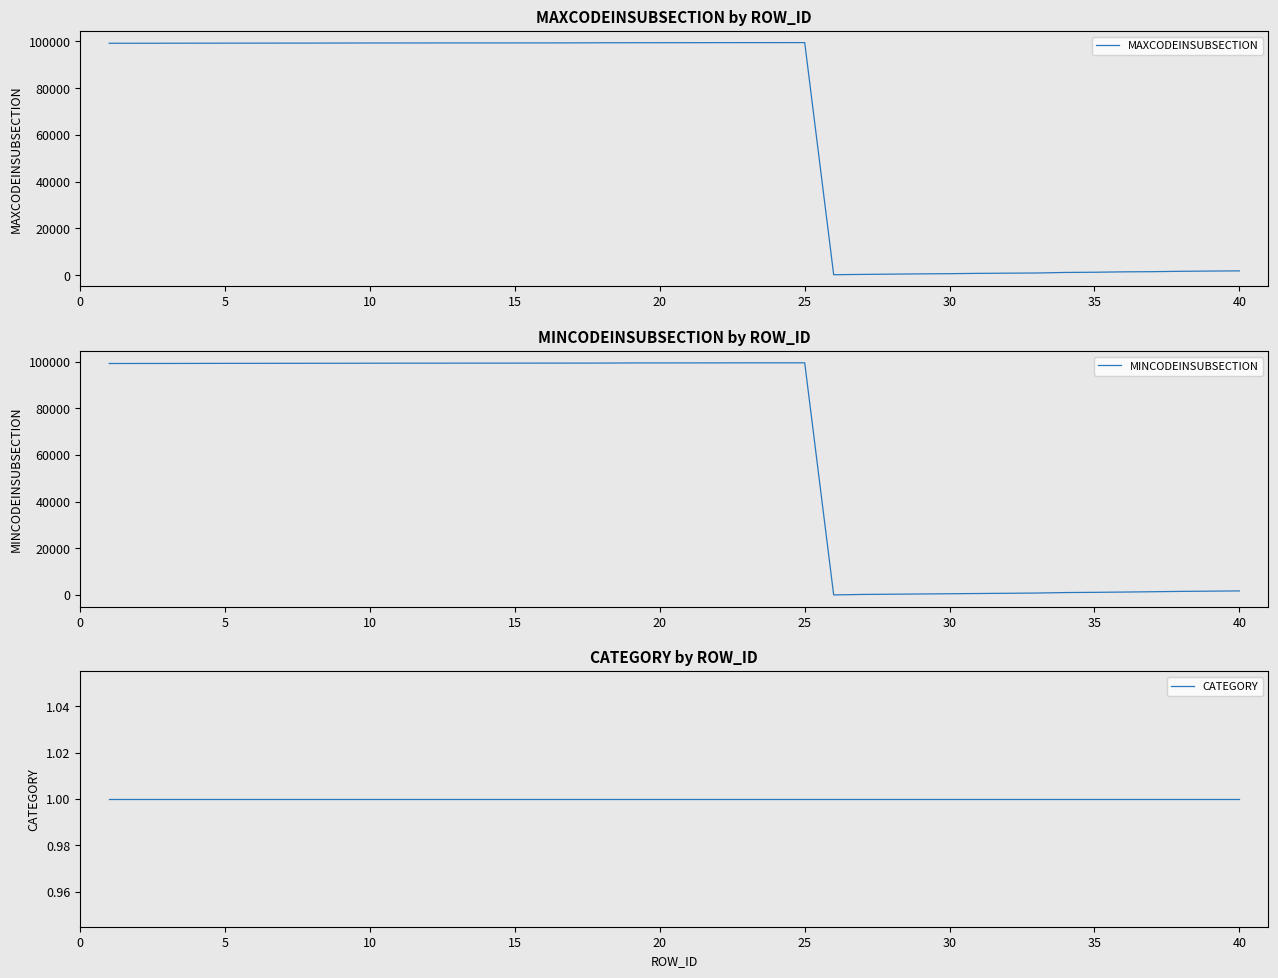

How many lines are shown in the chart?

3